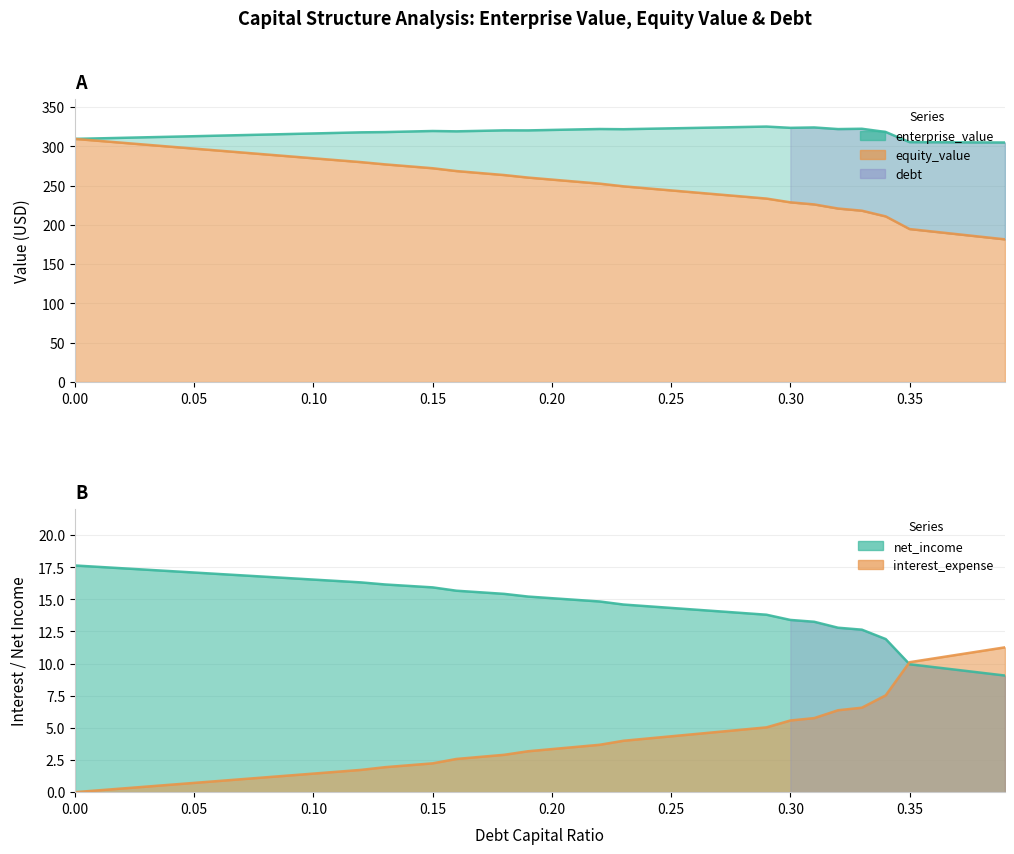

What is the average value of the net_income series?

14.7